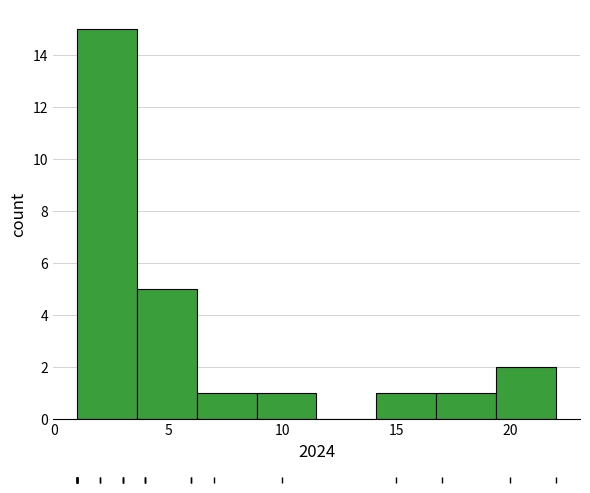

Reading left to right, transcribe this chart: for each bar, give the range it covers on the x-axis and its height. Neither the bar edges nor the heights are printed on the chart, so give them approximately, as read against the axes.

1.0 to 3.5: 15
3.5 to 6.5: 5
6.5 to 9.0: 1
9.0 to 11.5: 1
11.5 to 14.0: 0
14.0 to 17.0: 1
17.0 to 19.5: 1
19.5 to 22.0: 2